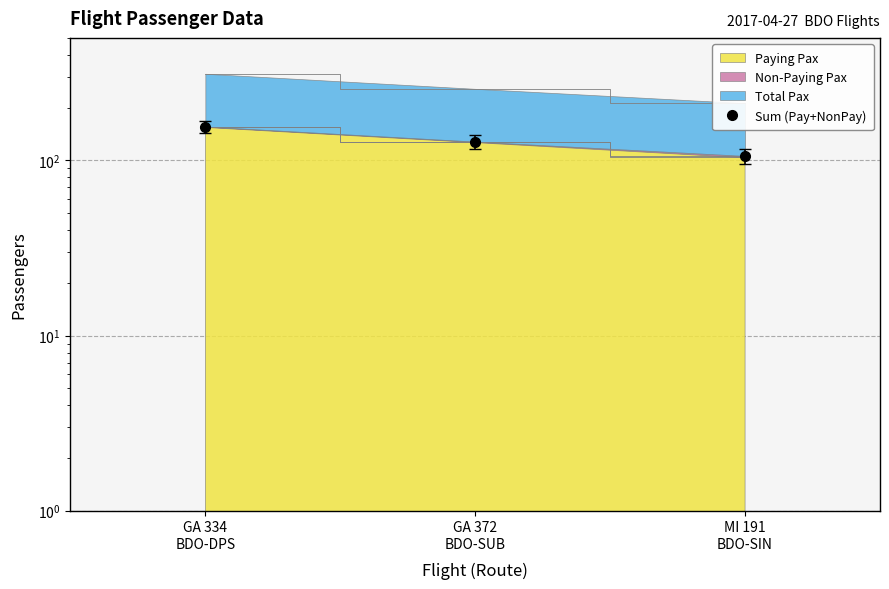

What is the average value?

130